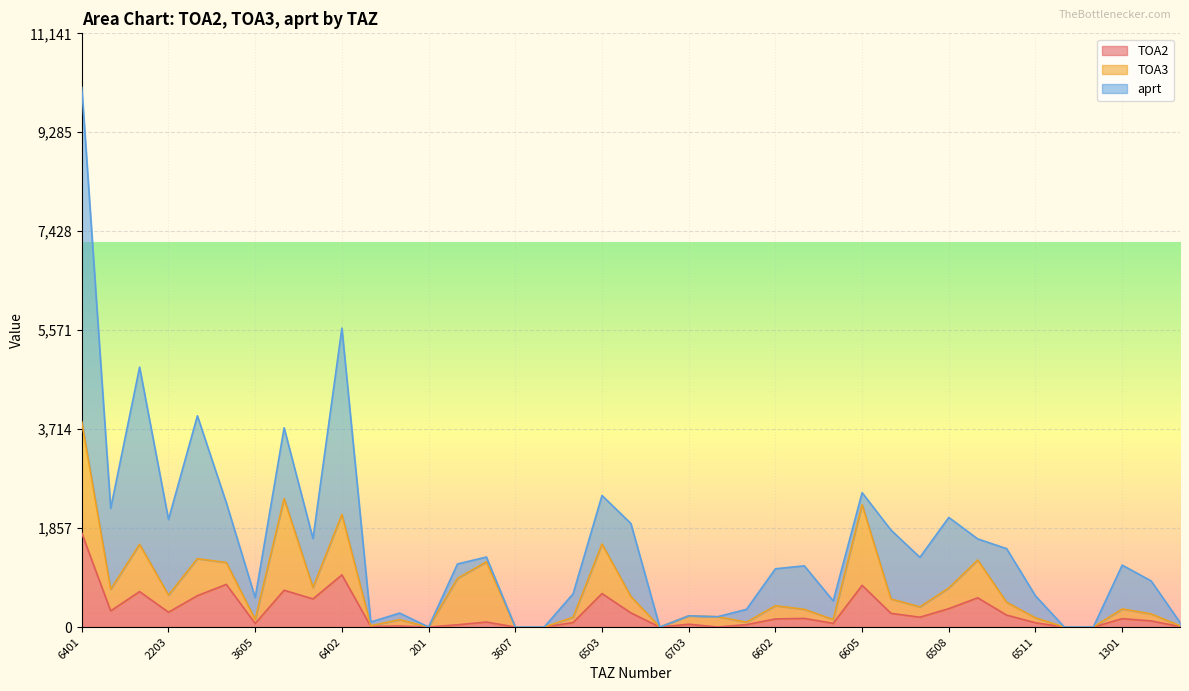

True or false: TOA3 and TOA2 cross at least once.

True